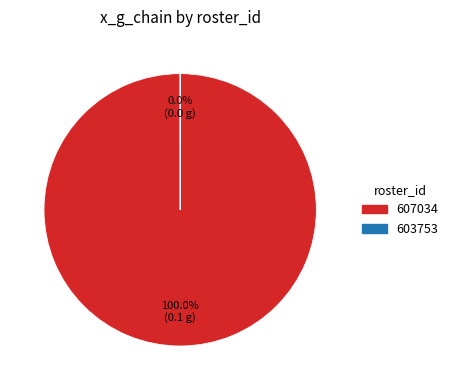

The 607034 slice represents 99% of the pie. True or false?

False